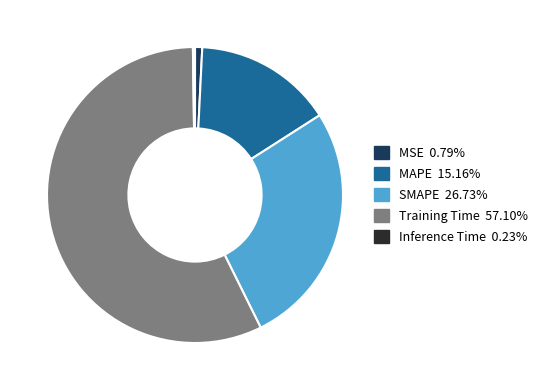

Is there any slice that represents more than half of the pie?

Yes